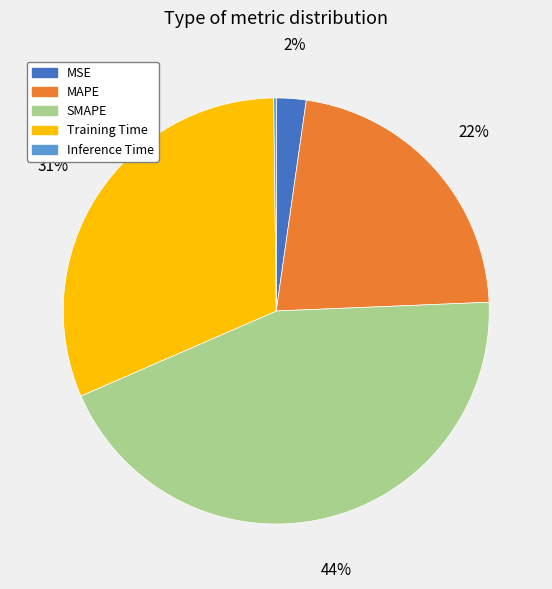

Is there any slice that represents more than half of the pie?

No